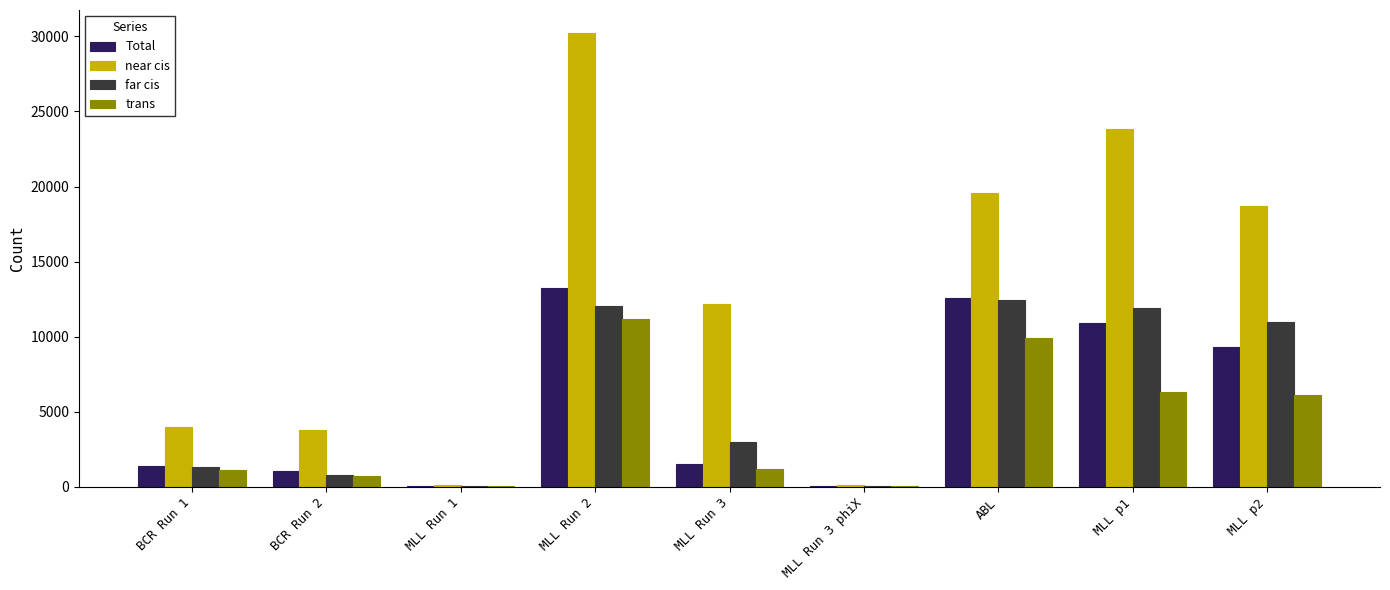

Which series has the largest total across all categories?

near cis